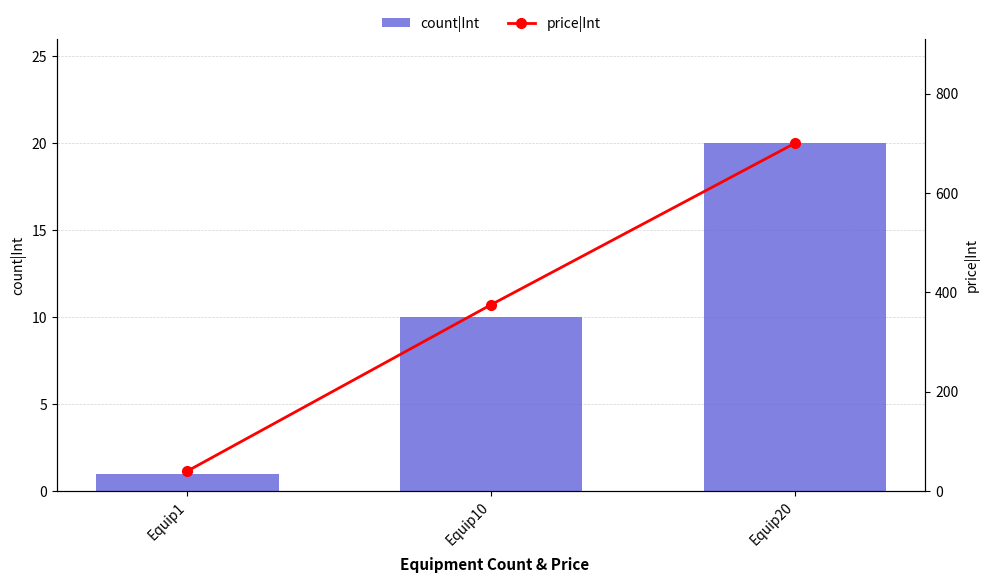

What are all the series names shown in the legend?

count|Int, price|Int